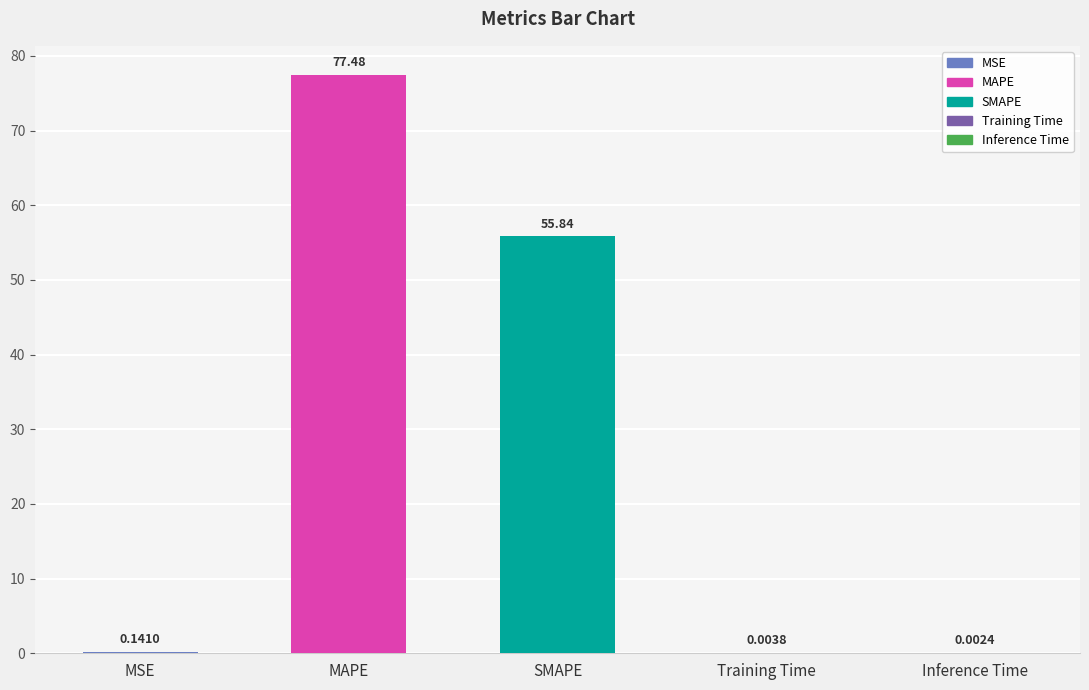

What is the sum of the values at Inference Time and SMAPE?

55.8